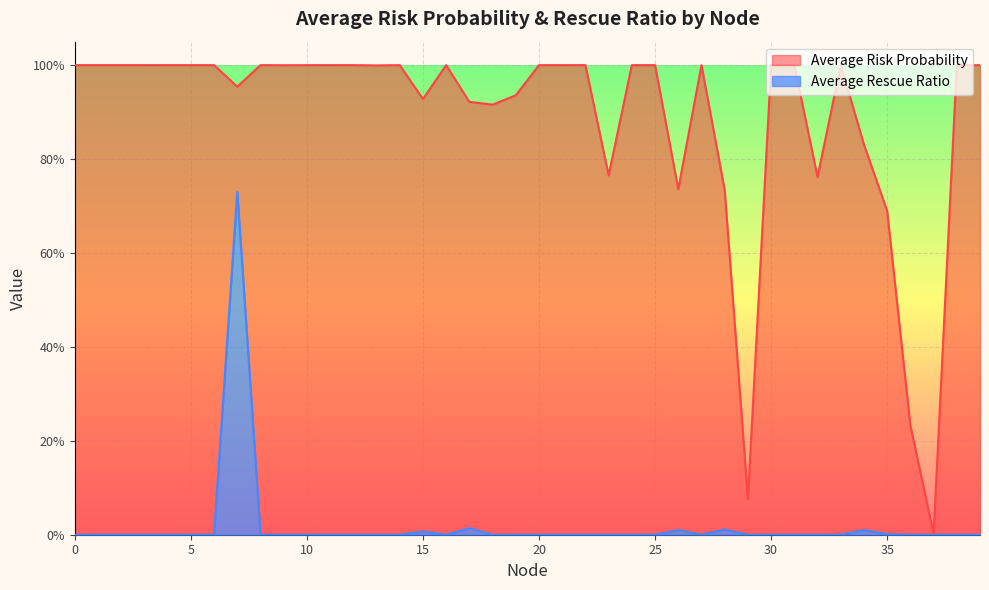

What is the maximum value shown in the chart?

1.0